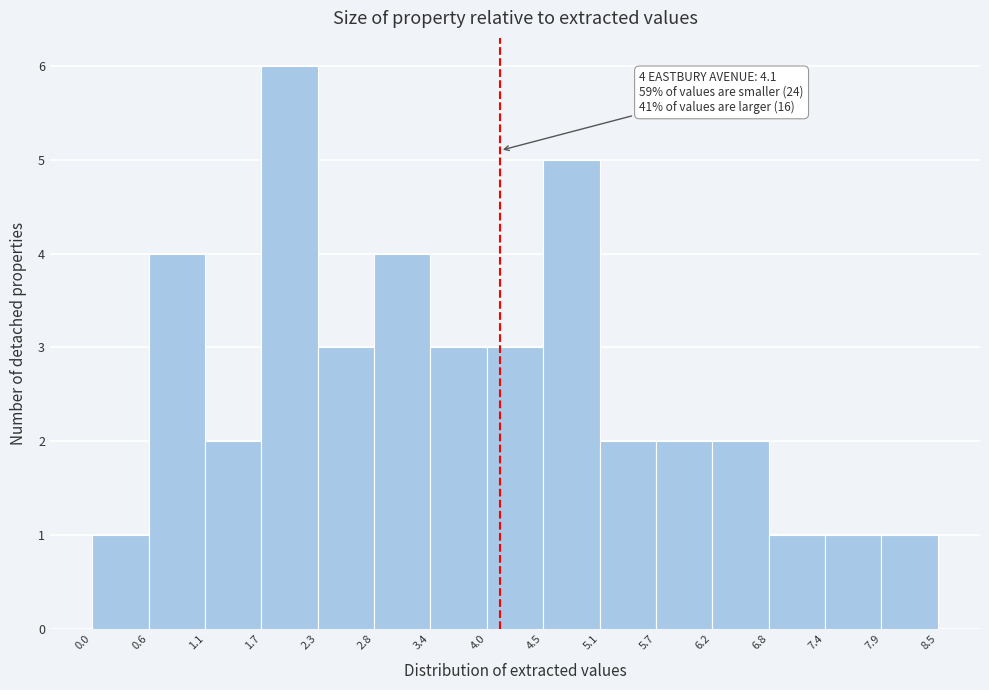

Over which range of the x-axis is the bar tallest?

1.7 to 2.3